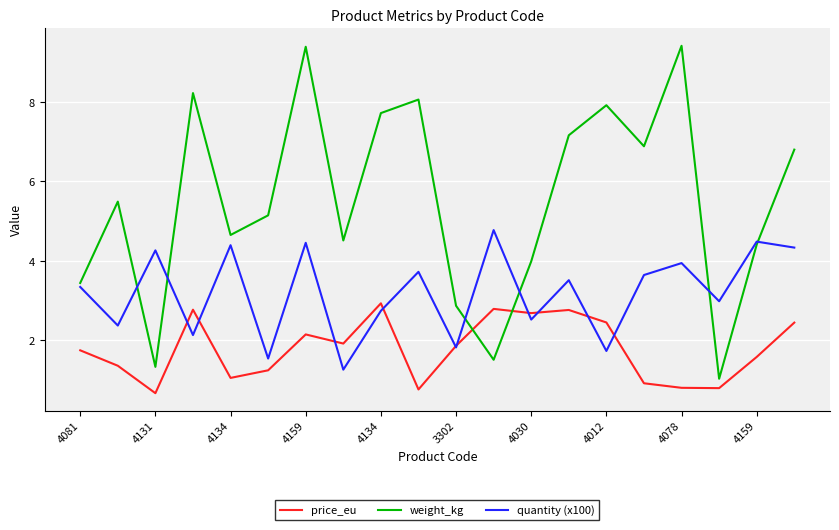

How many categories are shown in the chart?

20